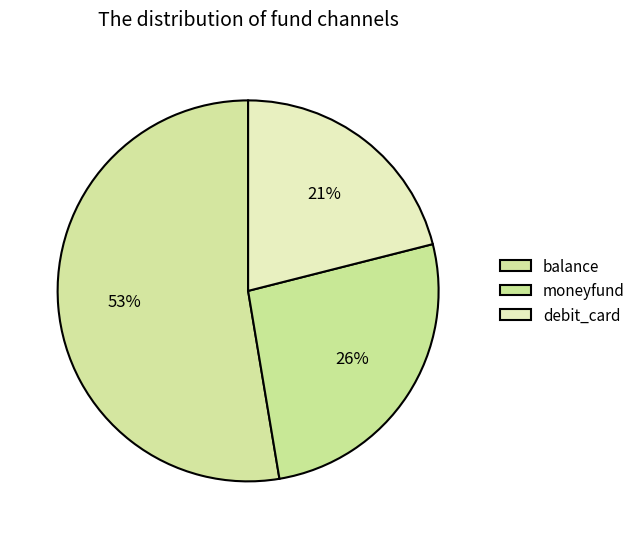

Is there a majority slice in this chart?

Yes